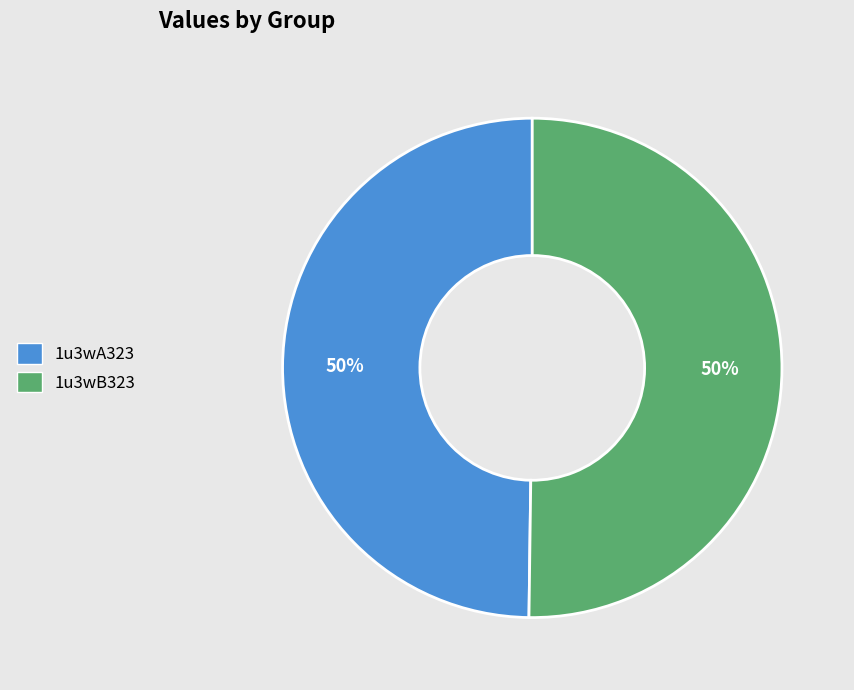

To the nearest percent, what portion does 1u3wB323 represent?

50%